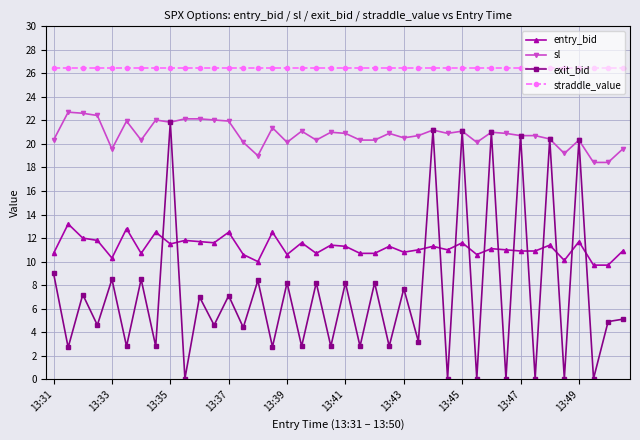

Is this an area chart (filled region under the line)?

No